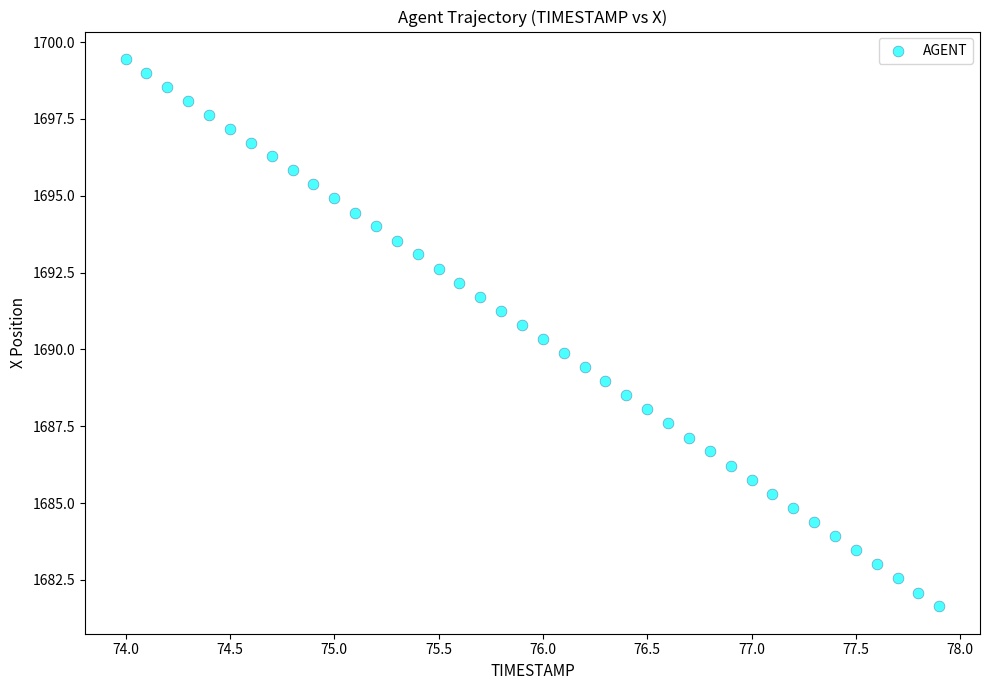

What is the range of X values (max minus min)?

3.9